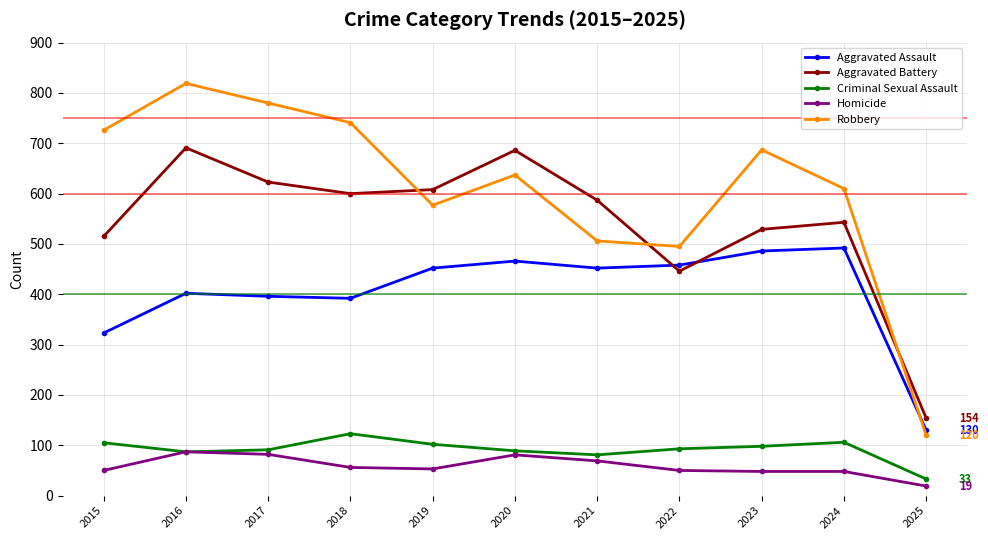

What is the value of the Robbery point at the 6th from the left?

637